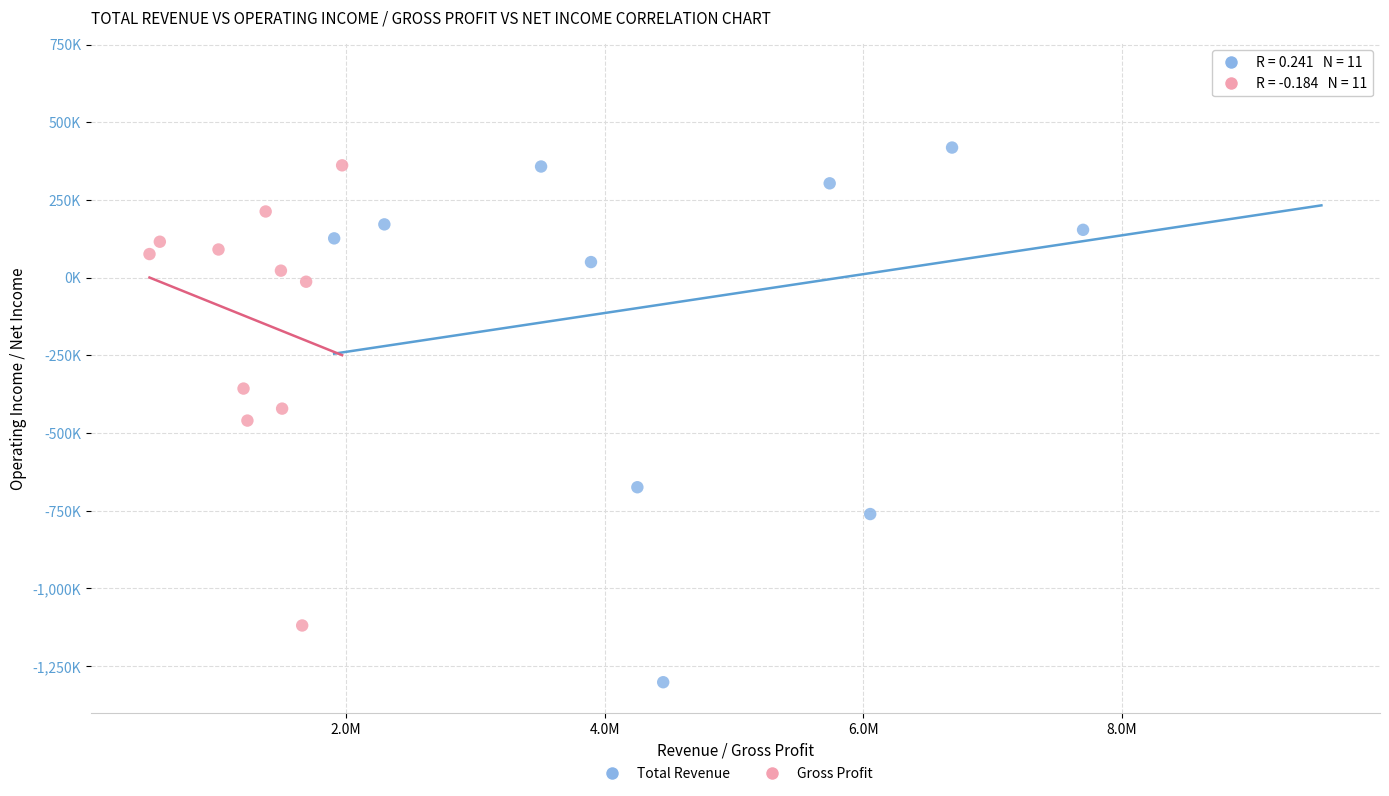

What are all the series names shown in the legend?

Total Revenue, Gross Profit